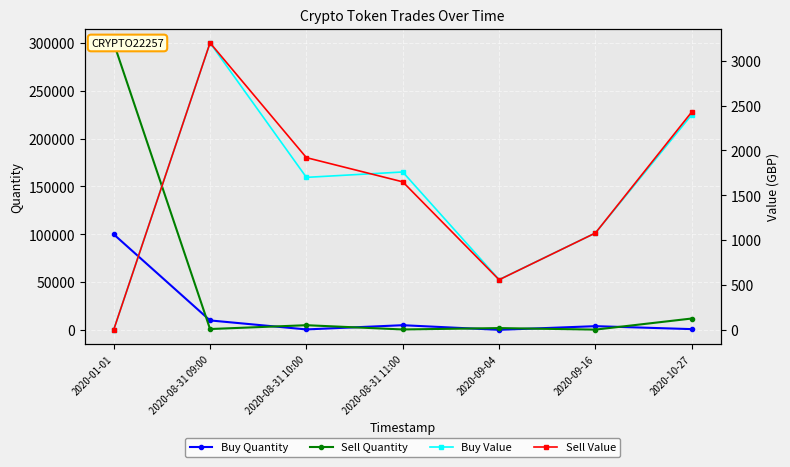

What is the difference between the highest and lowest values at 2020-08-31 09:00?

9000